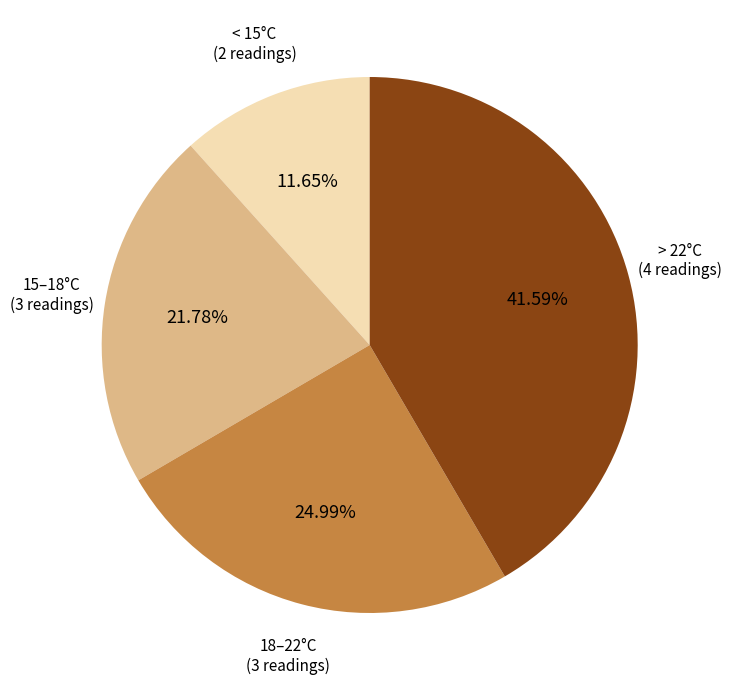

Is there any slice that represents more than half of the pie?

No